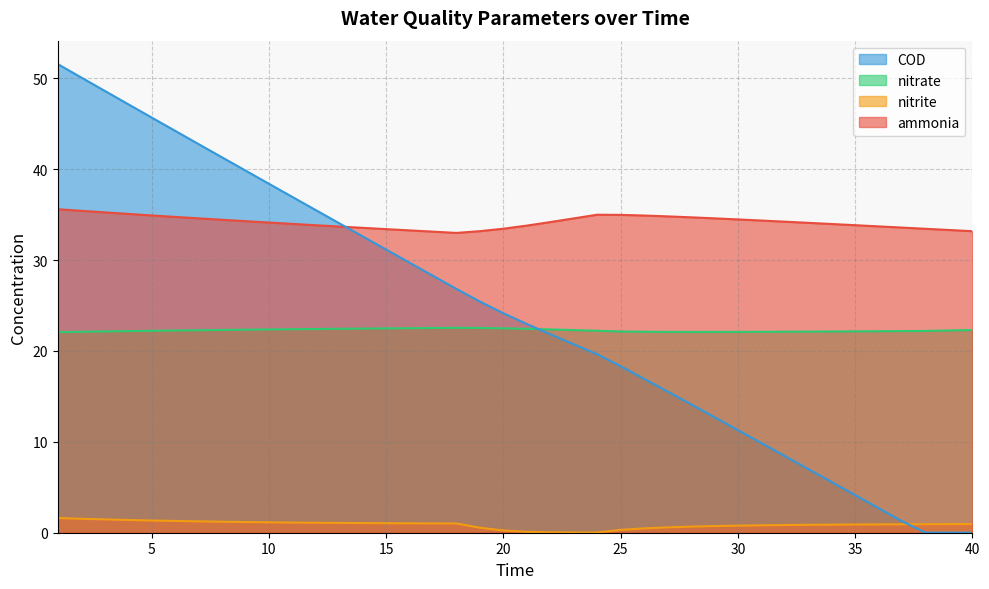

True or false: nitrate and nitrite intersect in this chart.

False